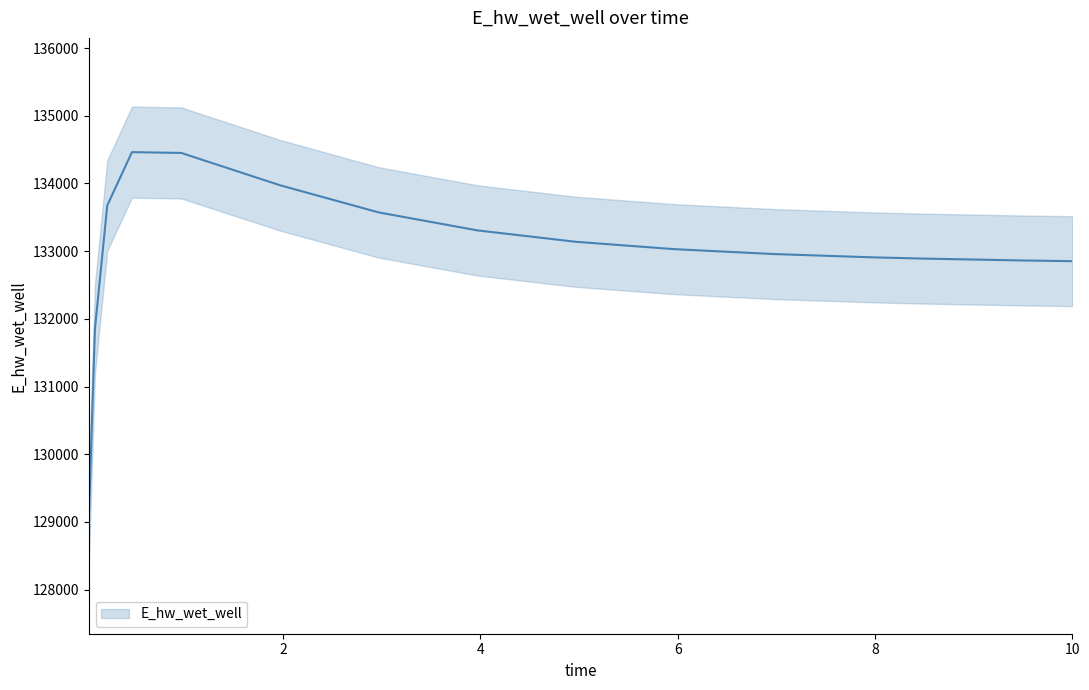

Approximately how many times larger is the value at 6 compared to 10?

1.0